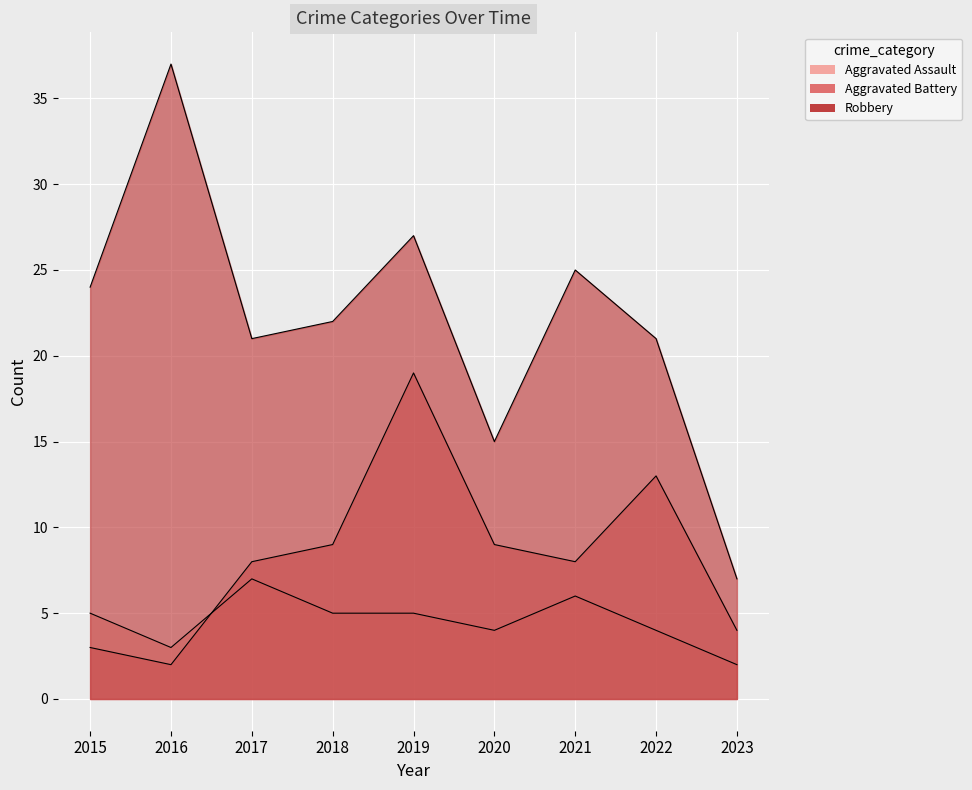

How many interior local valleys does the Aggravated Assault series have?

2